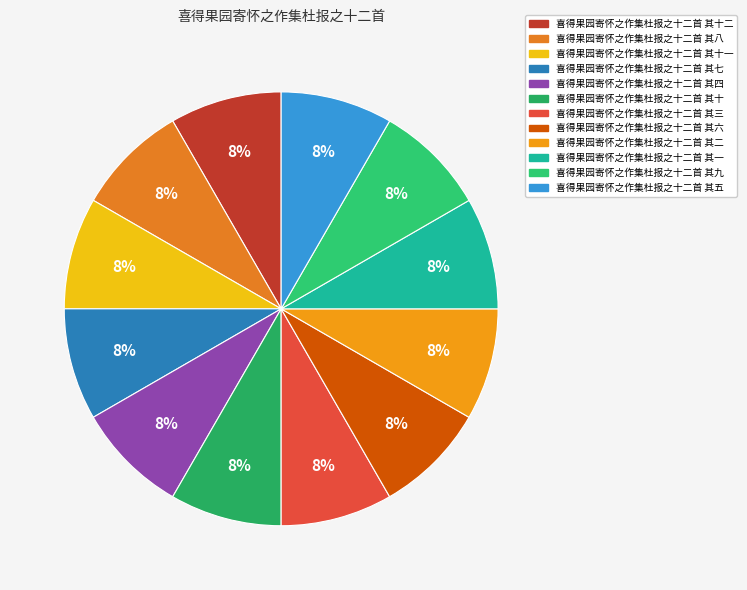

Which slice is the smallest?

喜得果园寄怀之作集杜报之十二首 其一